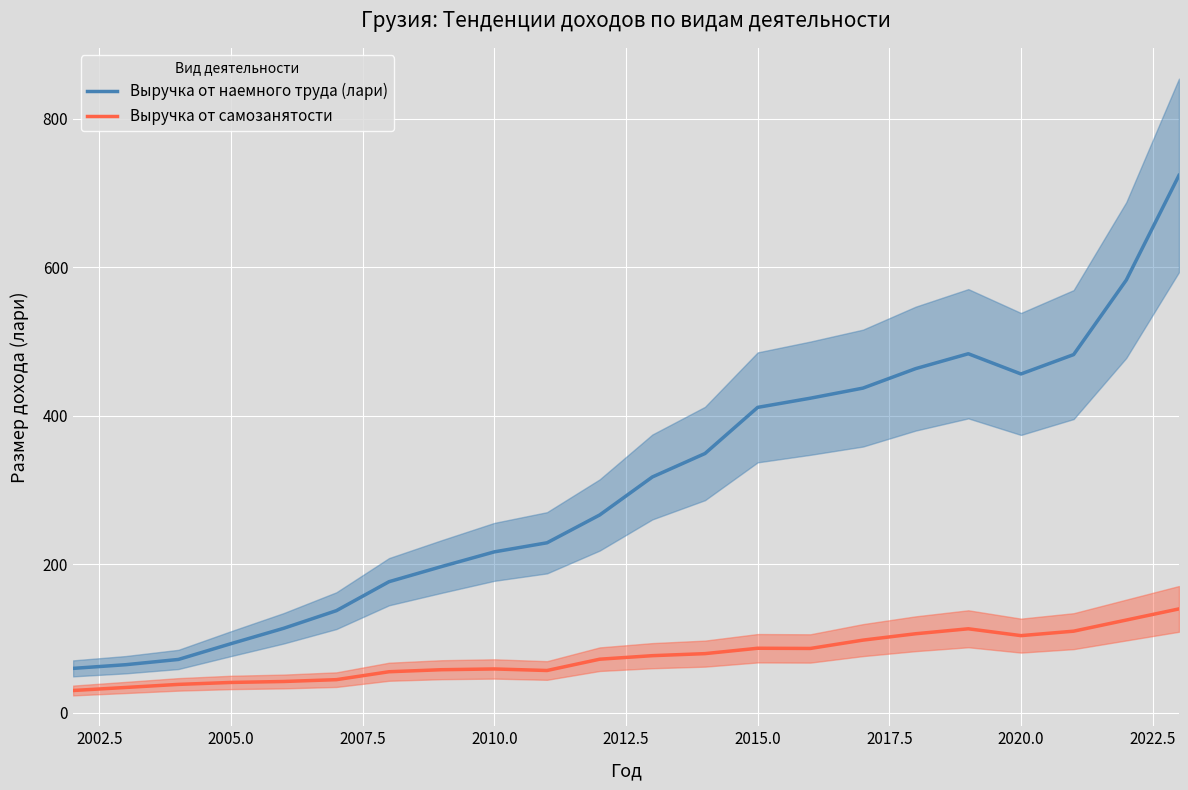

What are all the series names shown in the legend?

Выручка от наемного труда (лари), Выручка от самозанятости